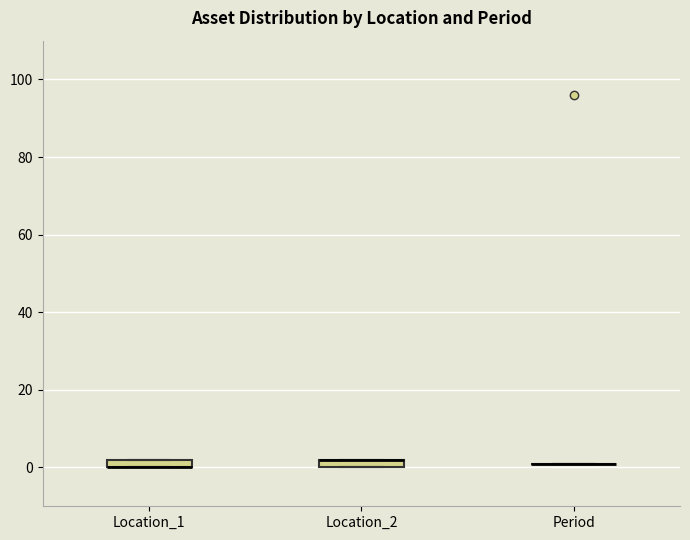

Where is the upper edge of the box for Location_1 on the y-axis? The values are not printed on the chart, so give them approximately, as read against the axis.

2